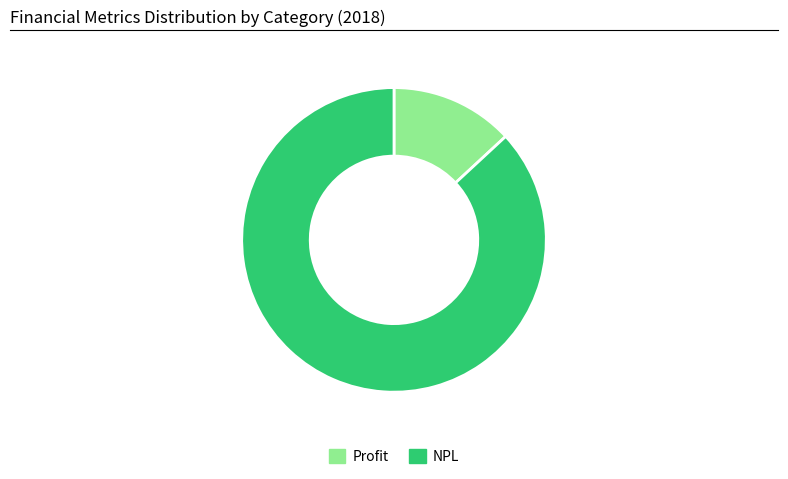

What is the ratio of the value at NPL to the value at Profit?

6.6